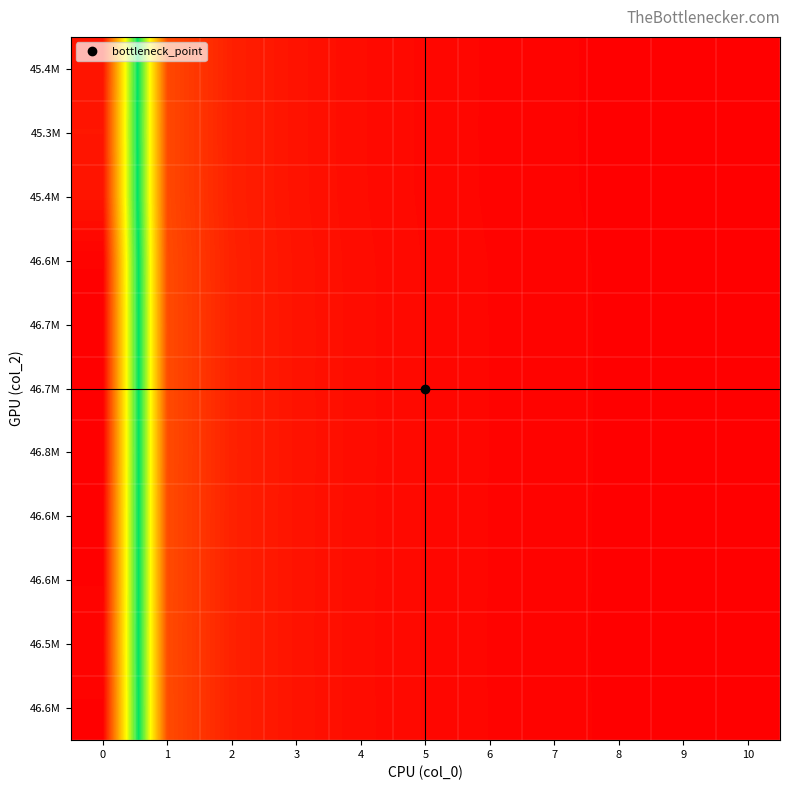

What is the smallest value displayed?

1.0